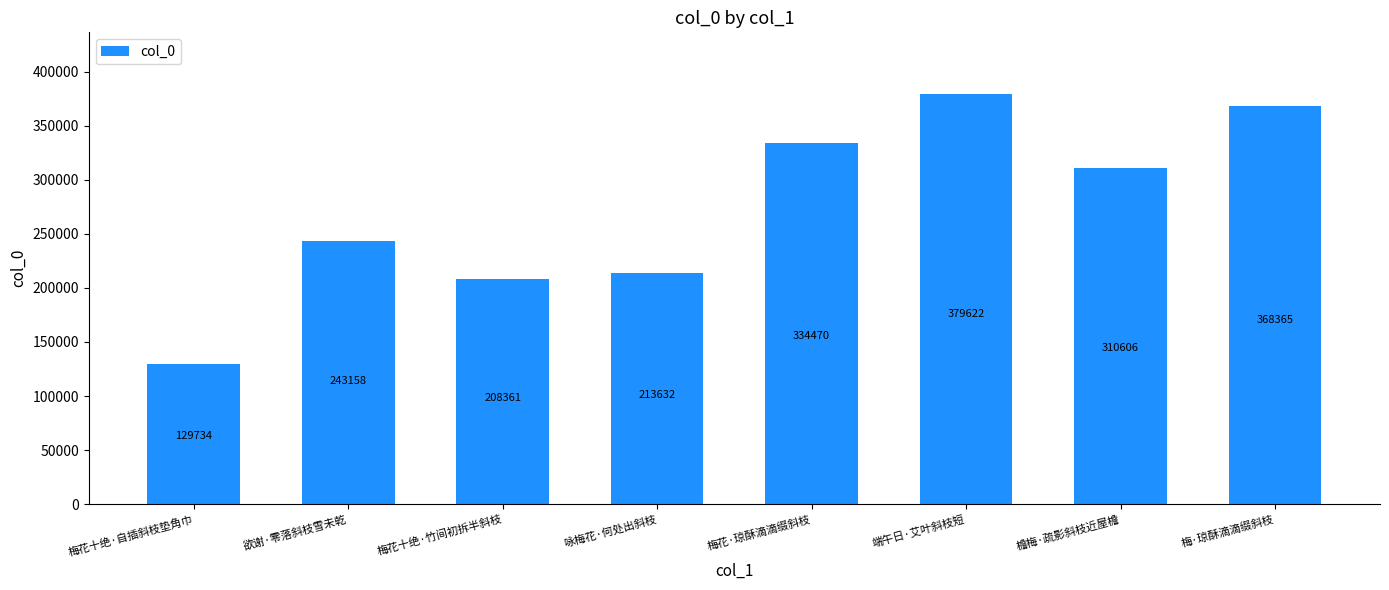

How many bars are there in total?

8